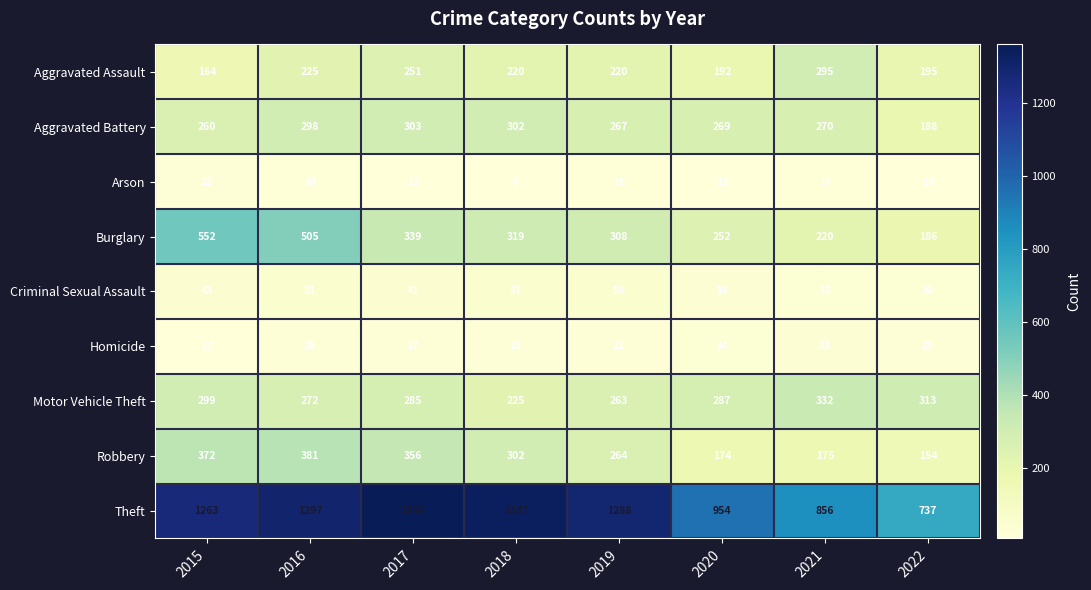

What is the spread (max minus min) of values at 2016?

1283